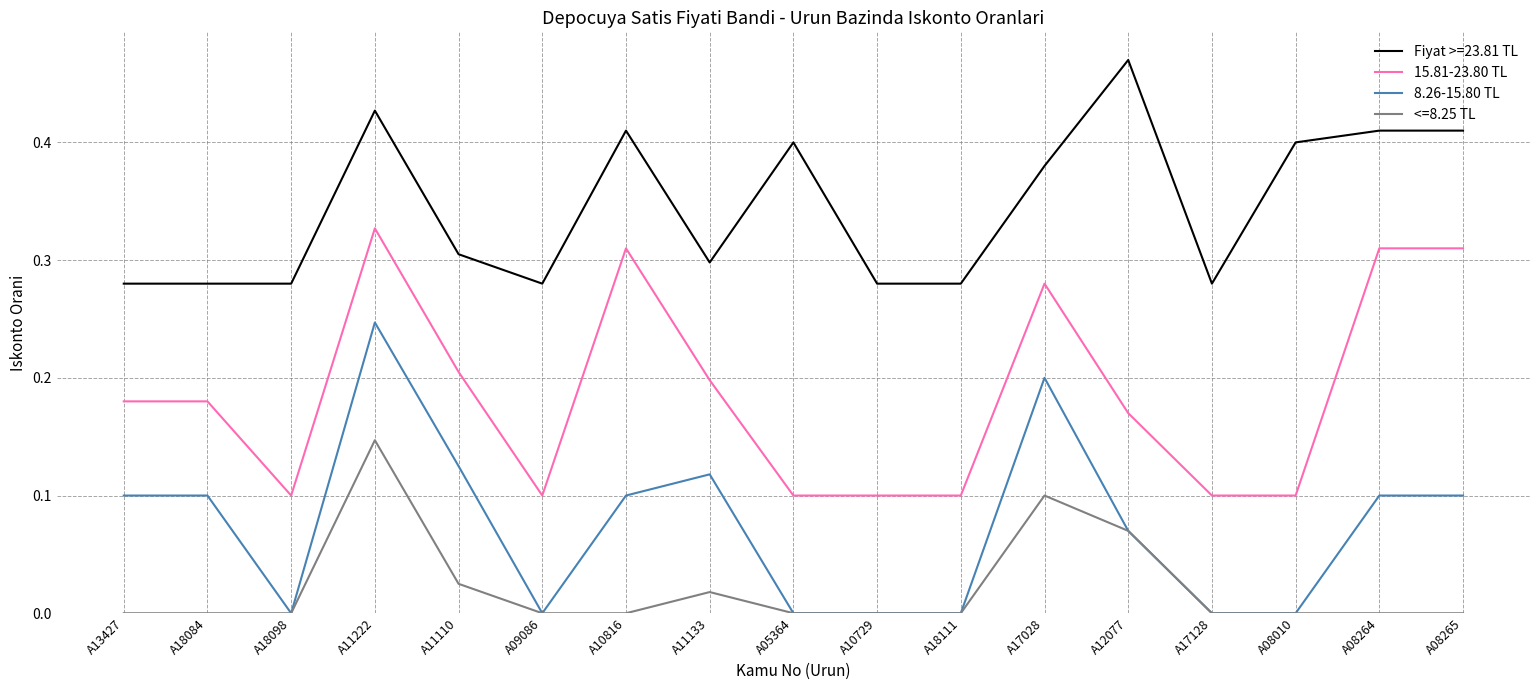

The 8.26-15.80 TL series shows 0.0 at A05364. True or false?

True